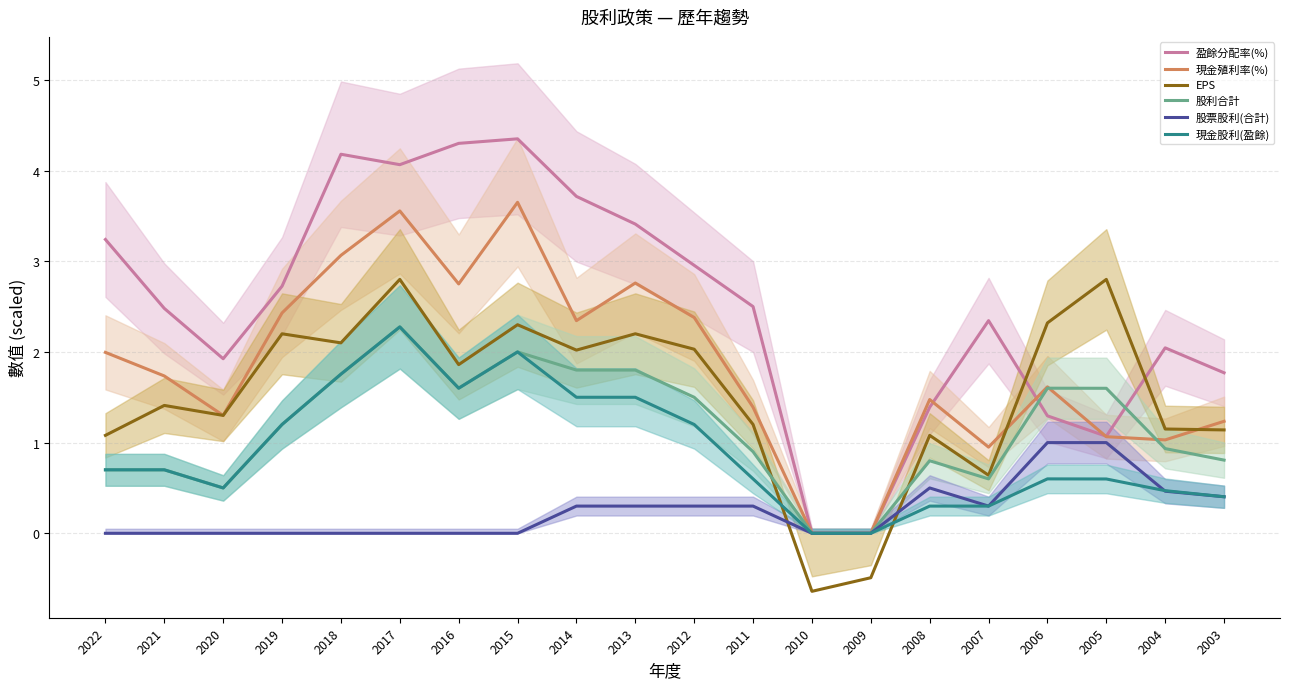

At which label does 股利合計 reach its minimum?

2010